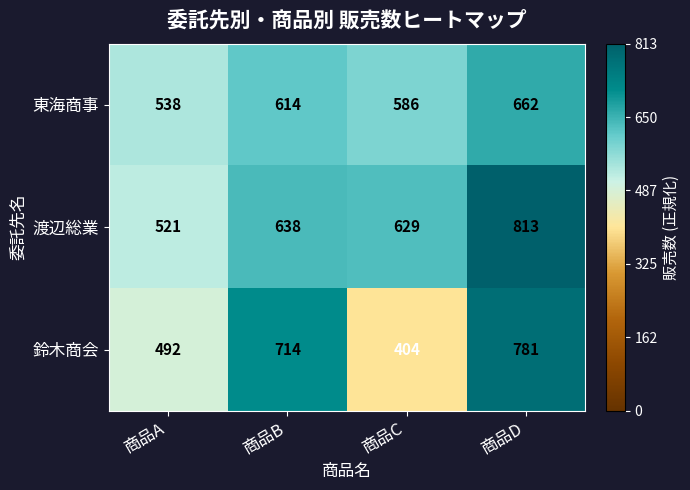

What is the minimum value for 鈴木商会?

404